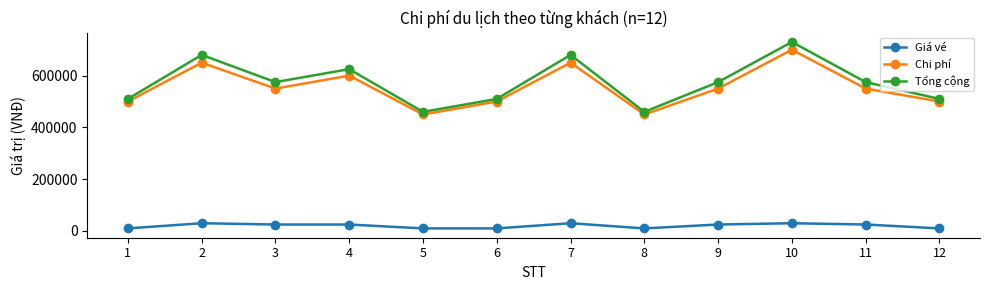

At which category is the sum across all series the highest?

10